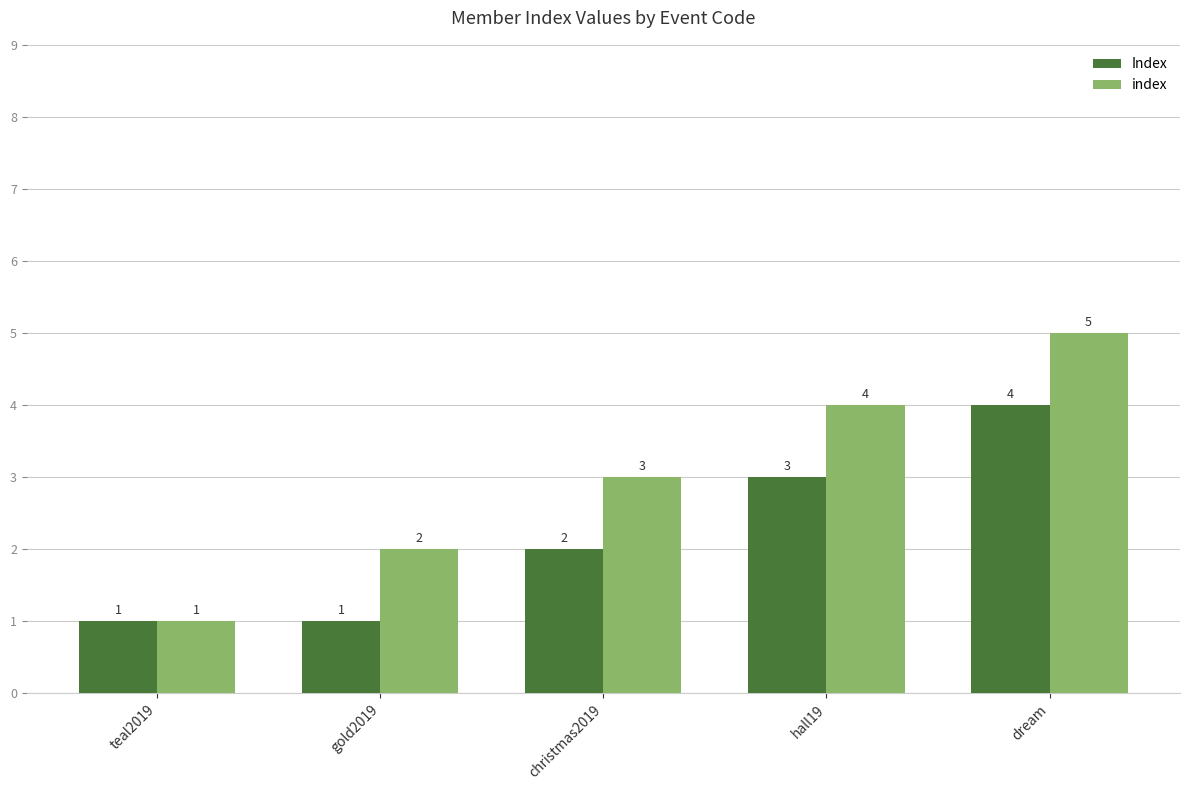

At which category is the sum across all series the highest?

dream